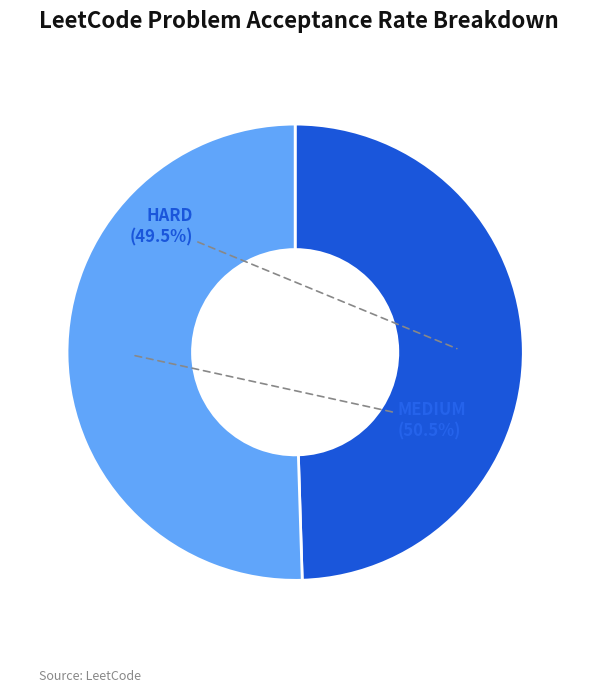

To the nearest percent, what is the difference between the MEDIUM and HARD slice percentages?

1%